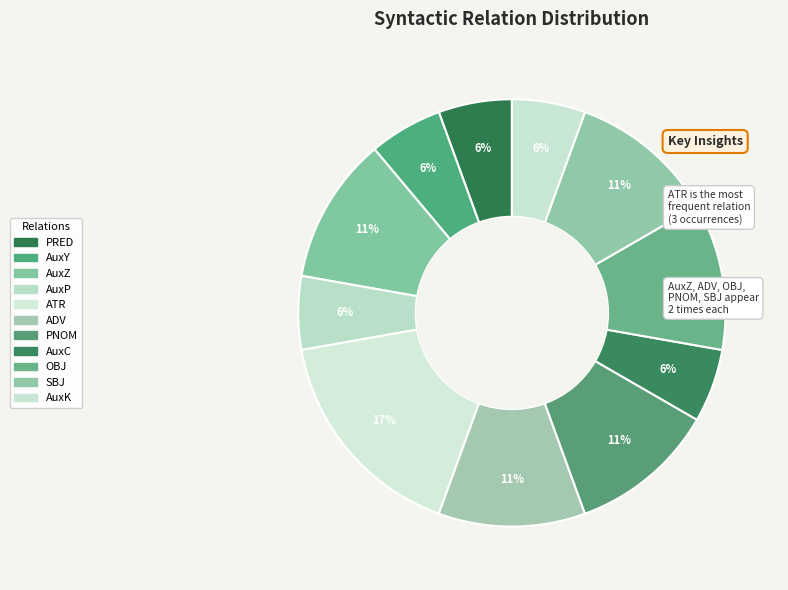

To the nearest percent, what percentage of the pie is AuxK?

6%